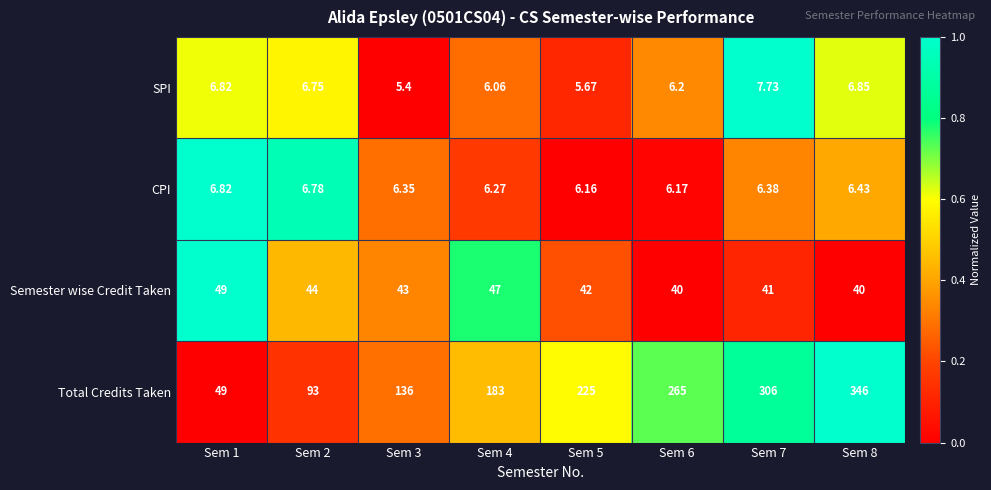

Which series has the largest range (max minus min)?

Total Credits Taken